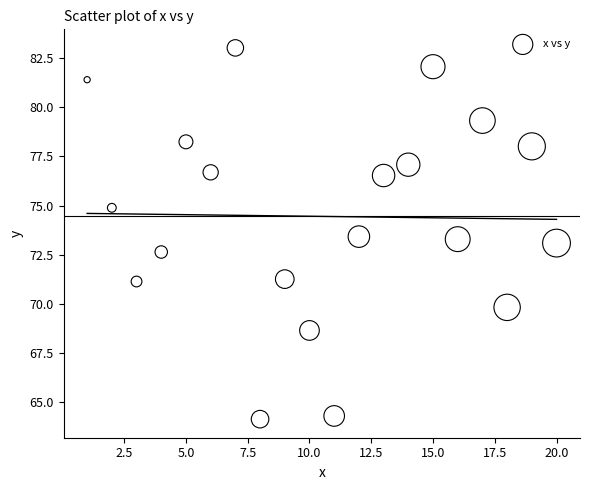

What is the range of Y values (max minus min)?

18.9